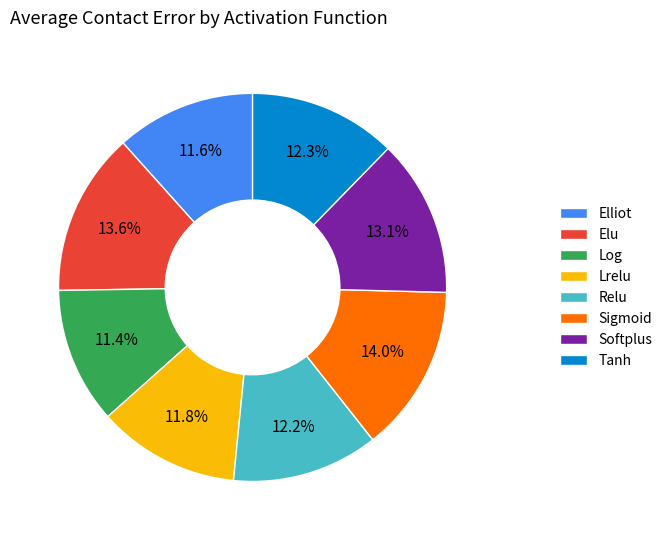

Is Elliot the majority of the pie?

No